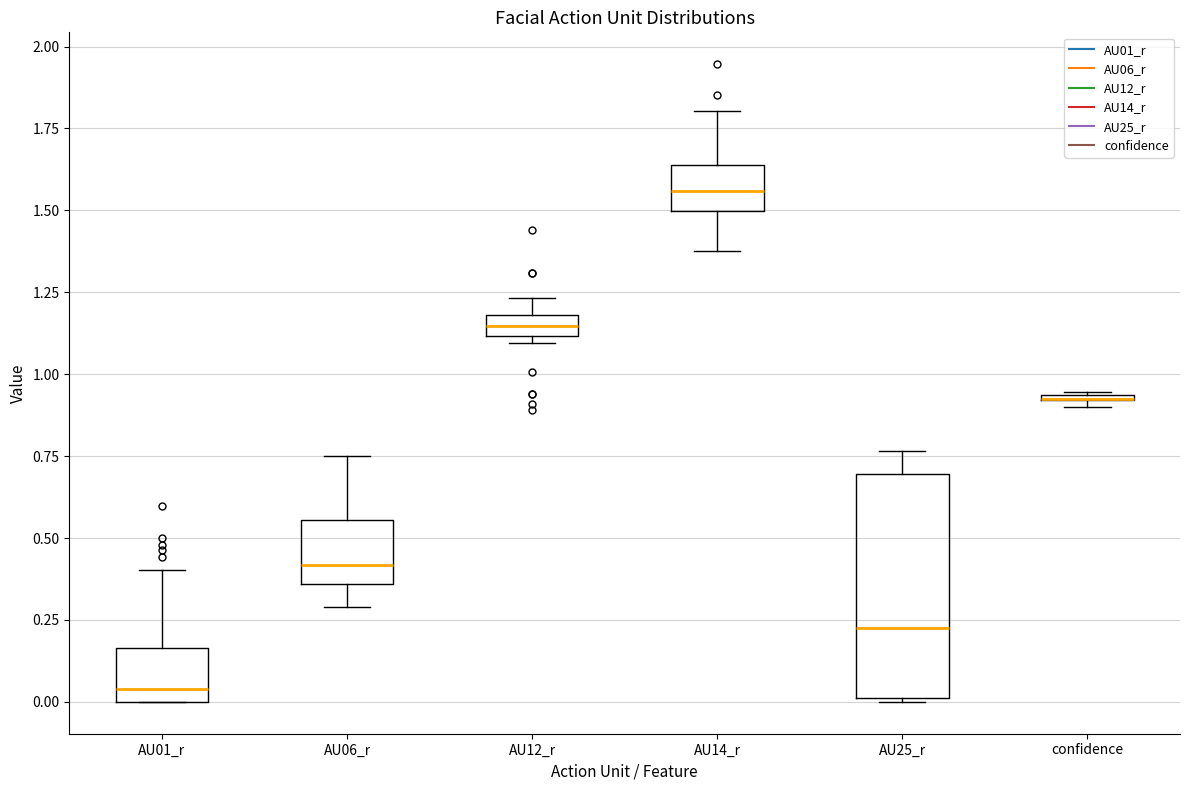

Where is the lower edge of the box for AU06_r on the y-axis? The values are not printed on the chart, so give them approximately, as read against the axis.

0.35